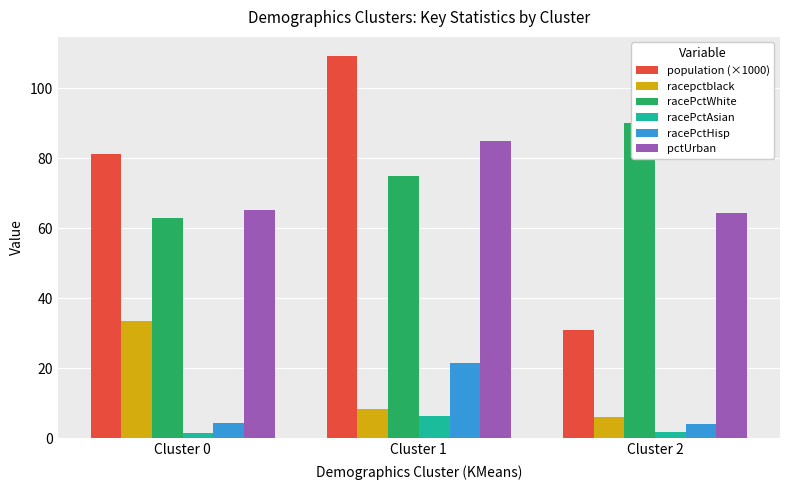

How many bars are there in total?

18